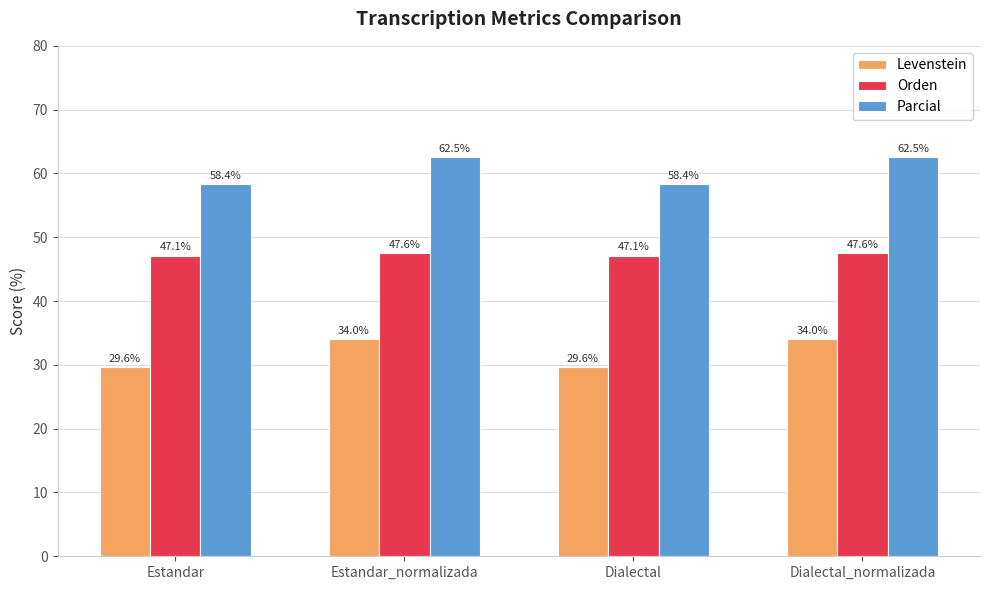

The Levenstein series shows 6.6 at Estandar. True or false?

False